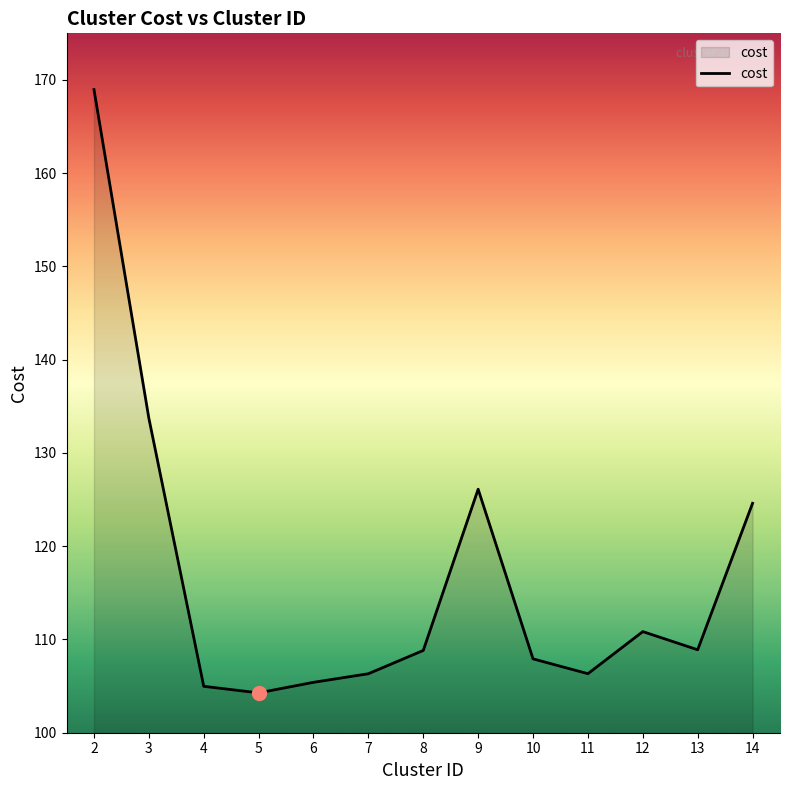

True or false: the data has more than 2 interior local peaks.

False